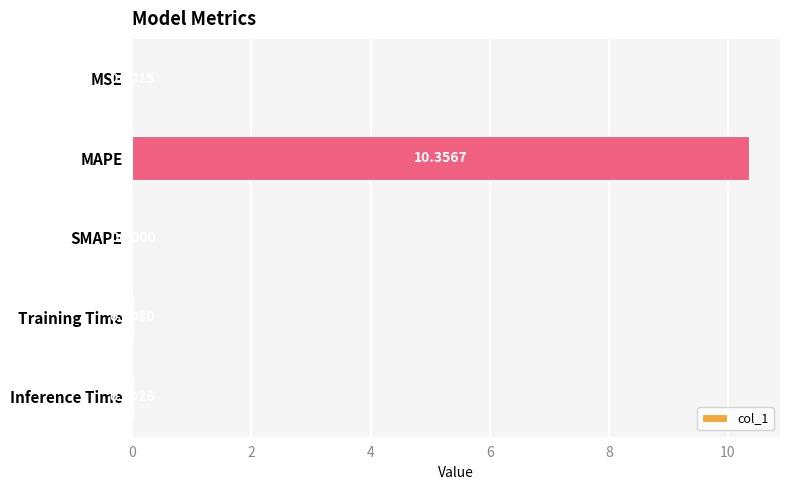

What is the greatest value displayed?

10.4